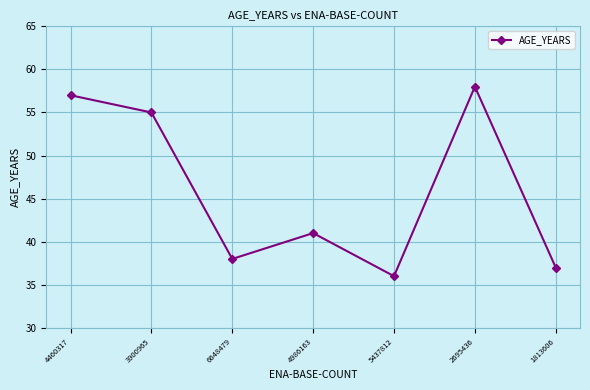

Reading right to left, list all the values displayed in this chart.

1813606=37	2695436=58	5437812=36	4986163=41	6648479=38	3900965=55	4460317=57